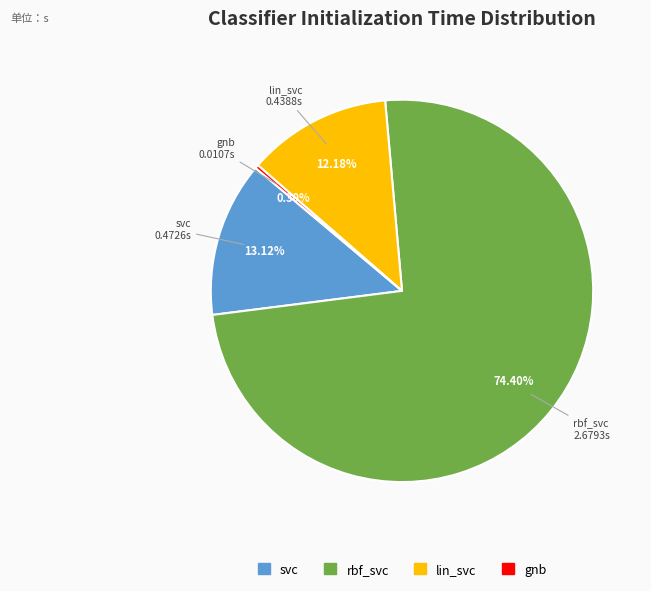

Which slice is the largest?

rbf_svc